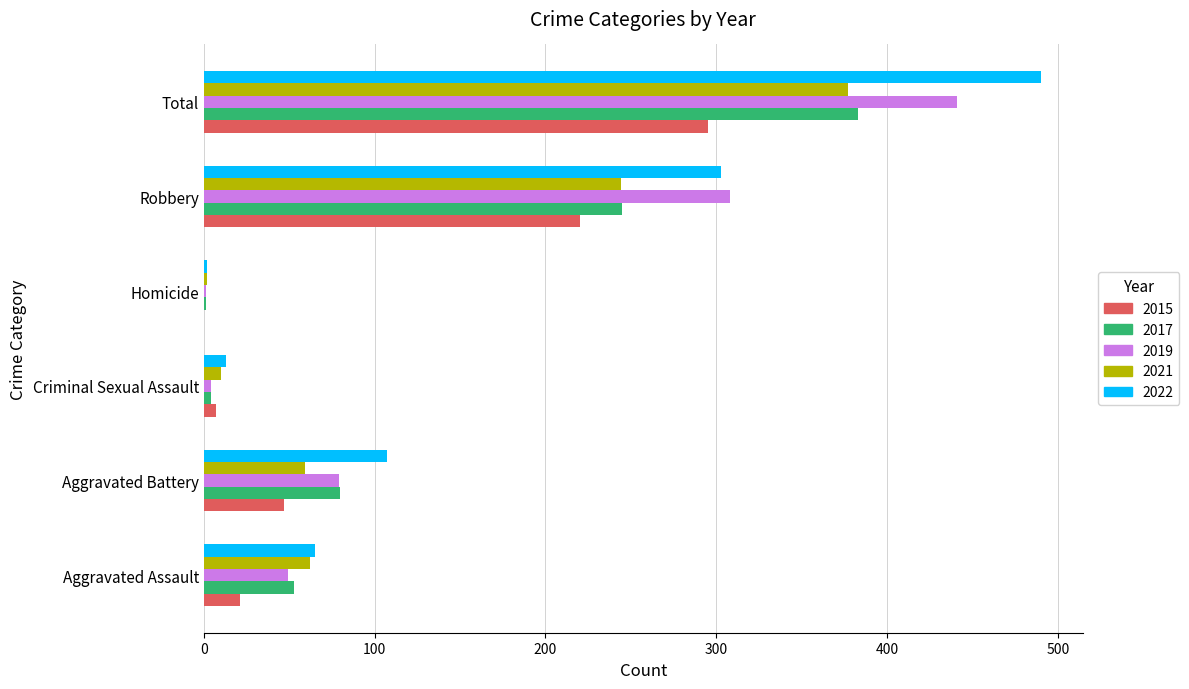

At which category is the sum across all series the highest?

Total